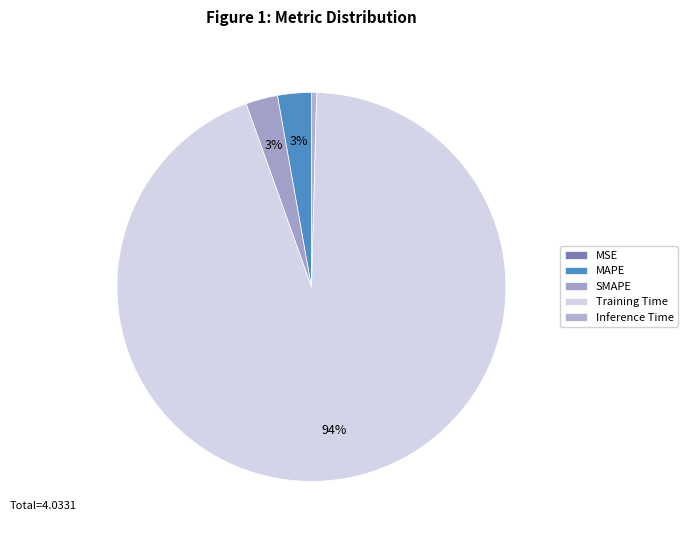

What is the majority slice?

Training Time